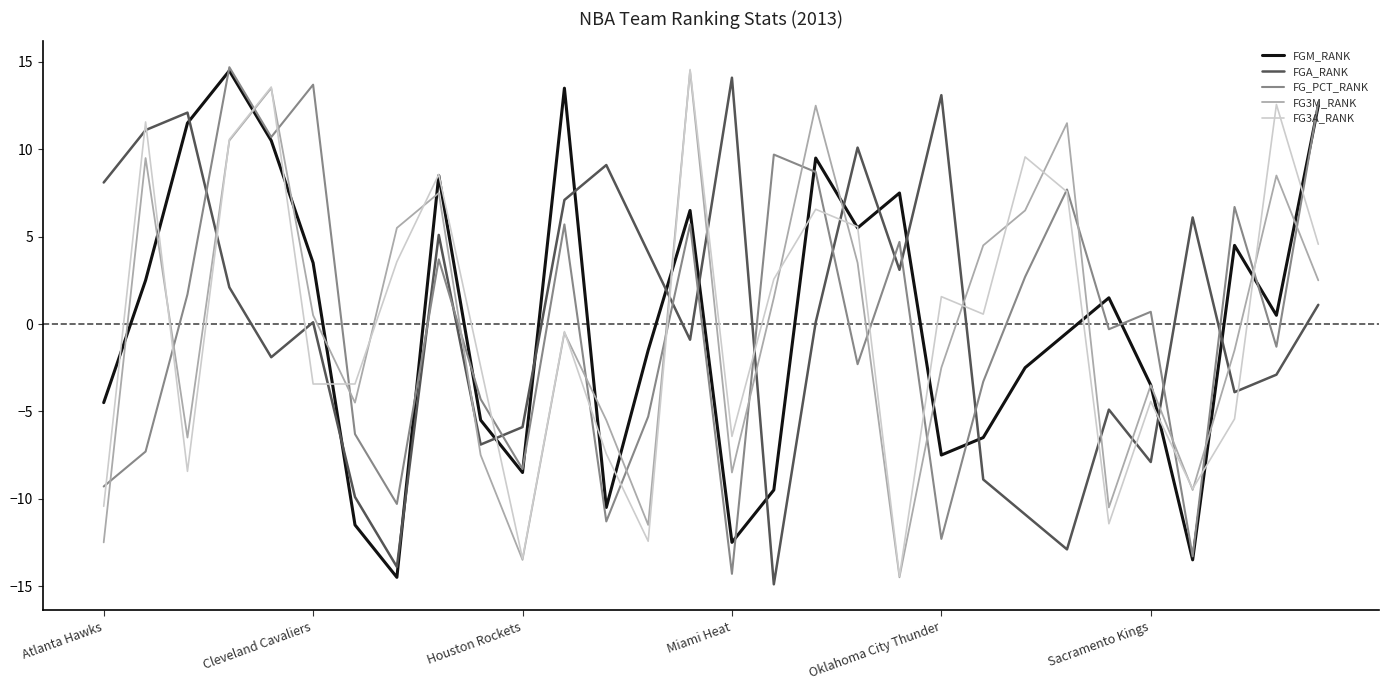

True or false: FGM_RANK and FGA_RANK intersect in this chart.

True